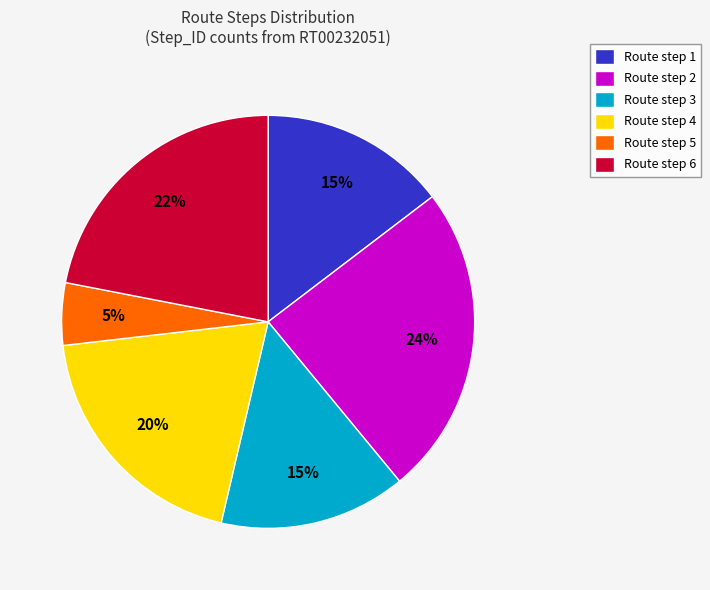

Between Route step 5 and Route step 2, which is larger?

Route step 2